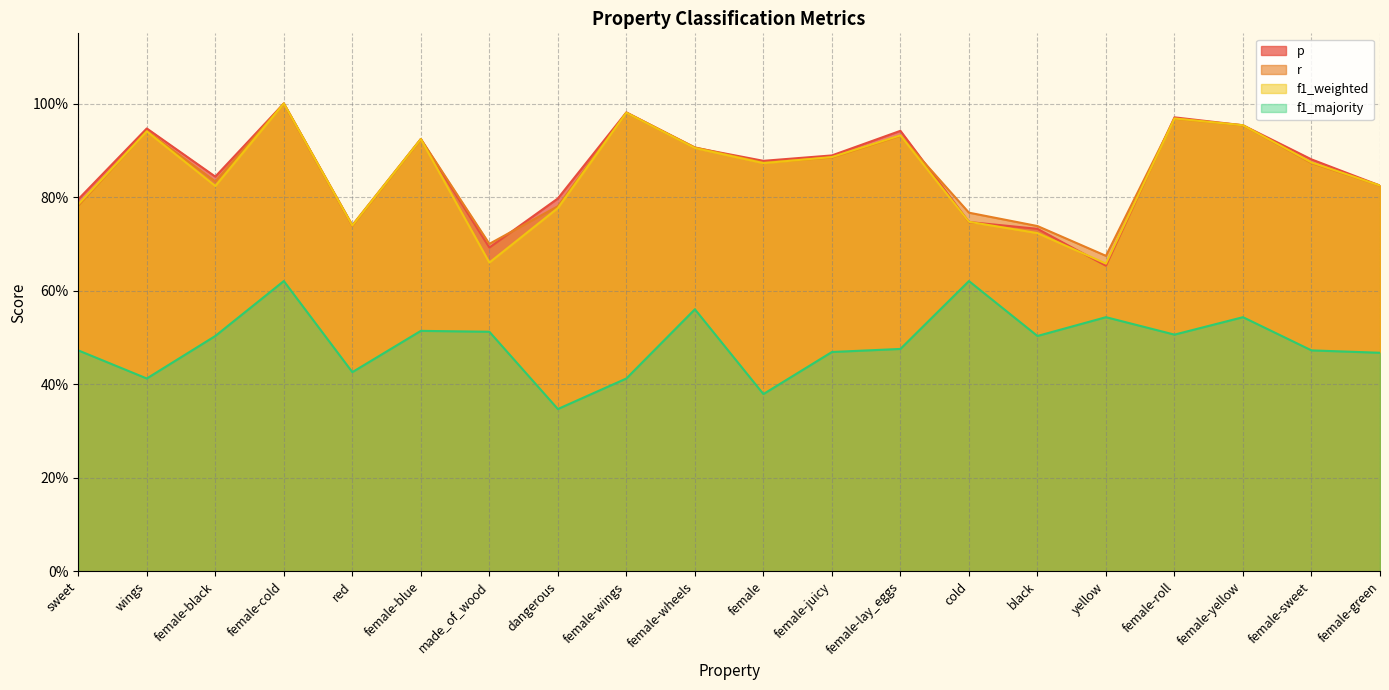

After their last crossing, which series has the higher values: p or f1_weighted?

p